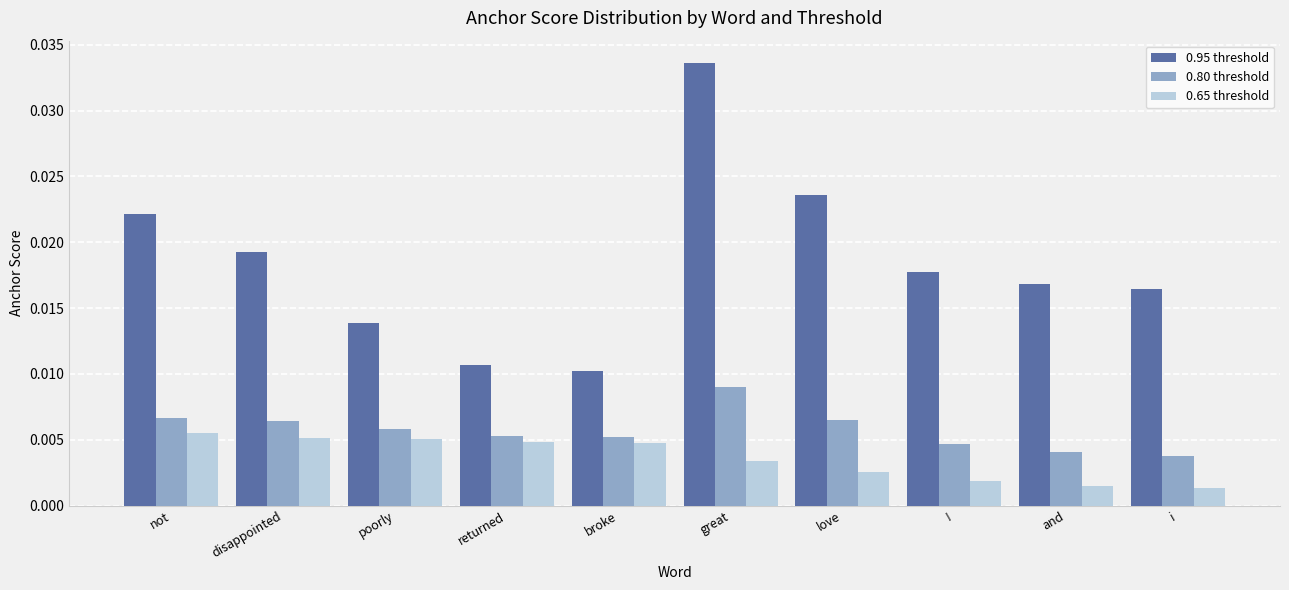

Is the value of 0.65 threshold at broke greater than the value of 0.80 threshold at i?

Yes